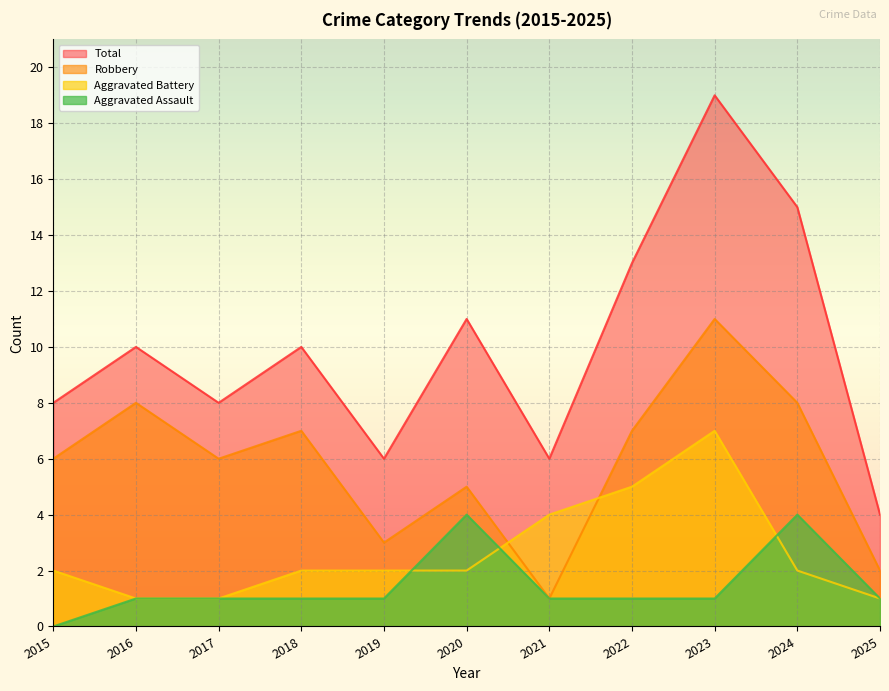

What is the value of the Total point at the 7th from the left?

6